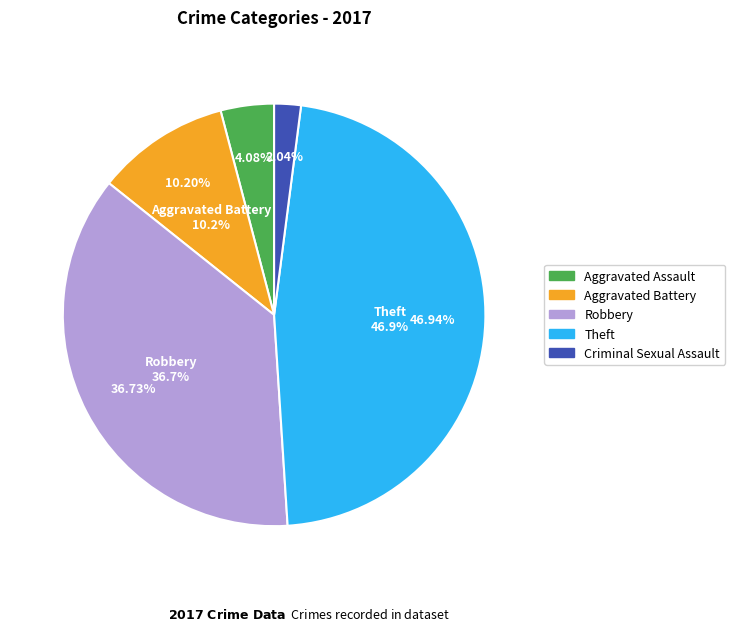

Approximately how many times larger is the value at Aggravated Assault compared to Aggravated Battery?

0.4